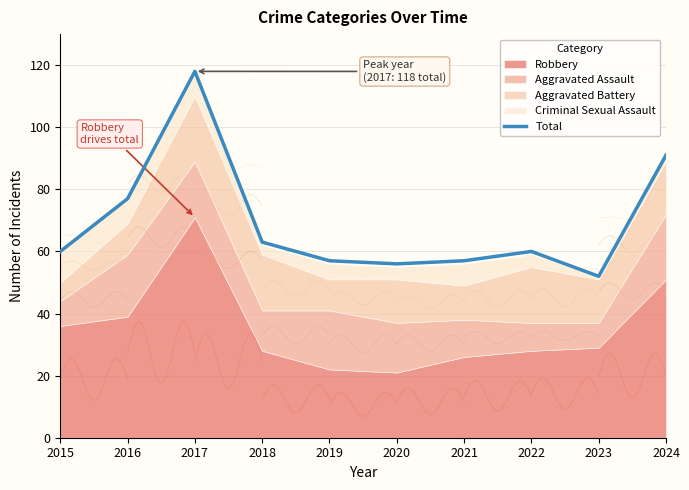

True or false: the data has more than 2 interior local peaks.

False